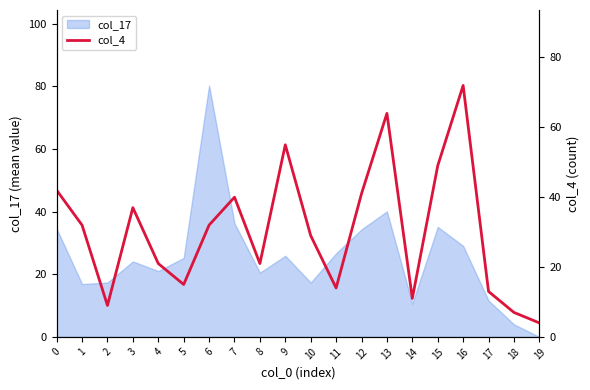

Reading left to right, transcribe all the data shown in this chart.

42	32	9	37	21	15	32	40	21	55	29	14	41	64	11	49	72	13	7	4